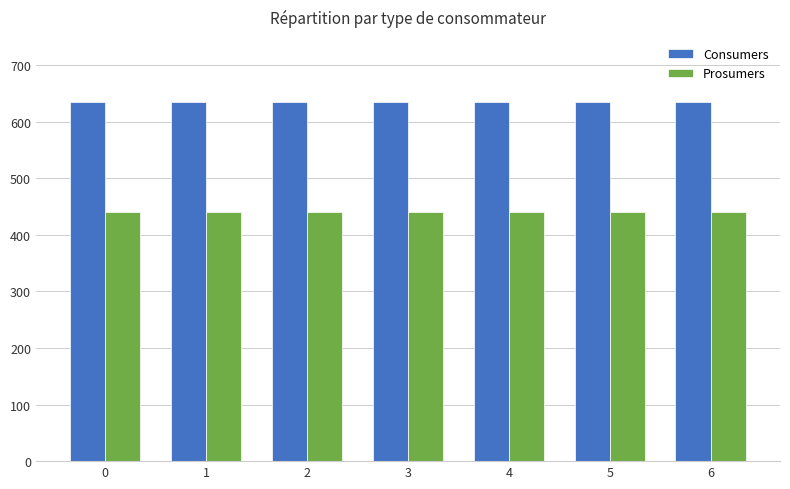

Does the chart contain any negative values?

No